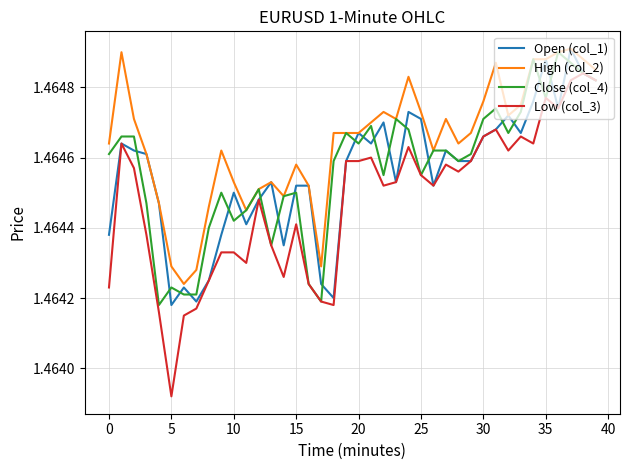

Count the number of data series in this chart.

4